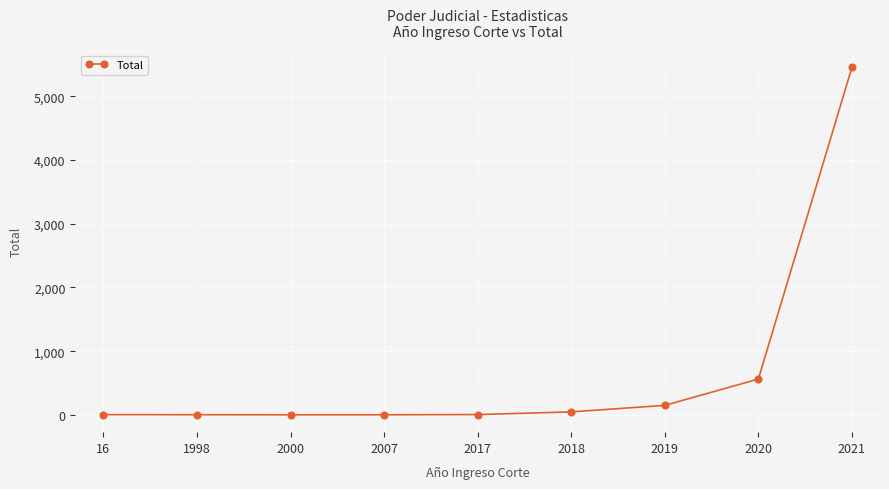

What is the average value?

692